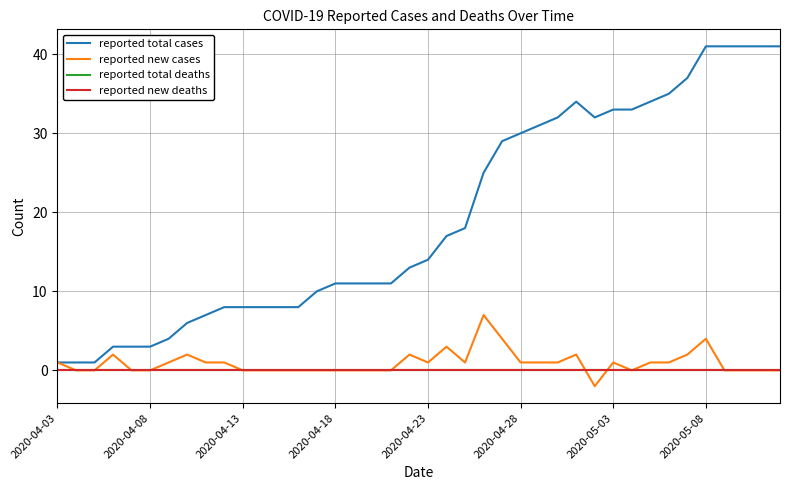

Is this an area chart (filled region under the line)?

No